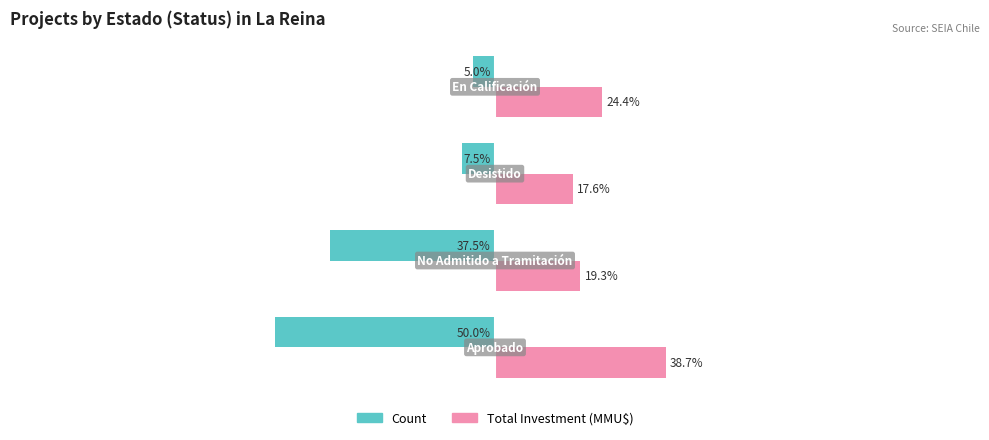

Which series has the largest total across all categories?

Total Investment (MMU$)